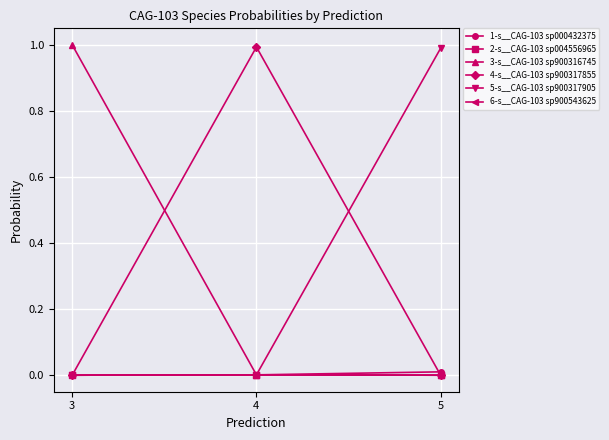

How many 1-s__CAG-103 sp000432375 values are between 0 and 1?

3